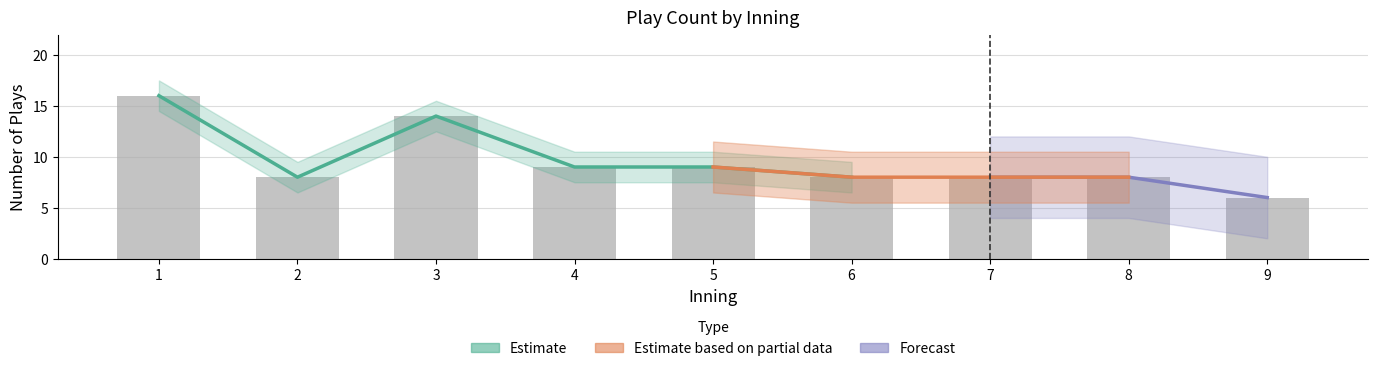

How many values exceed 8?

4